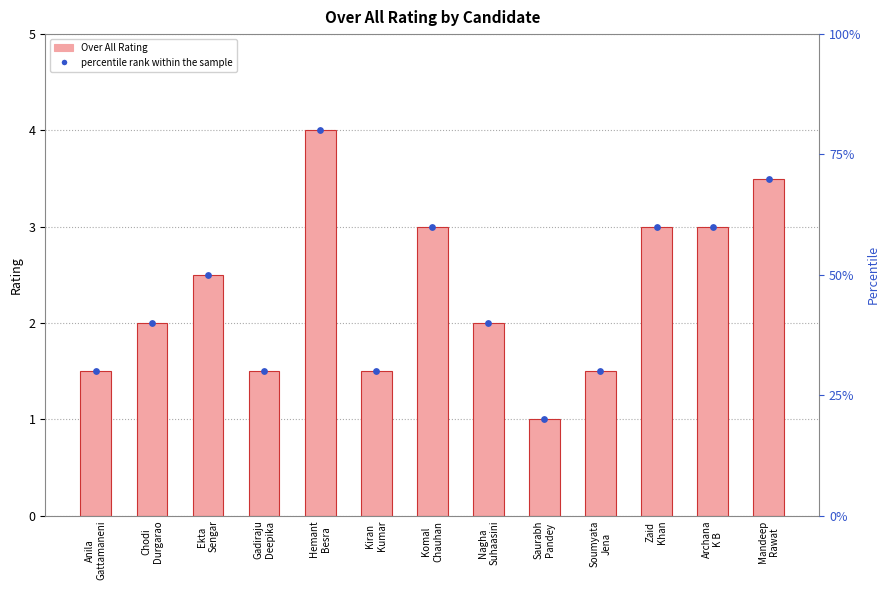

Which series reaches the maximum Y coordinate?

percentile rank within the sample